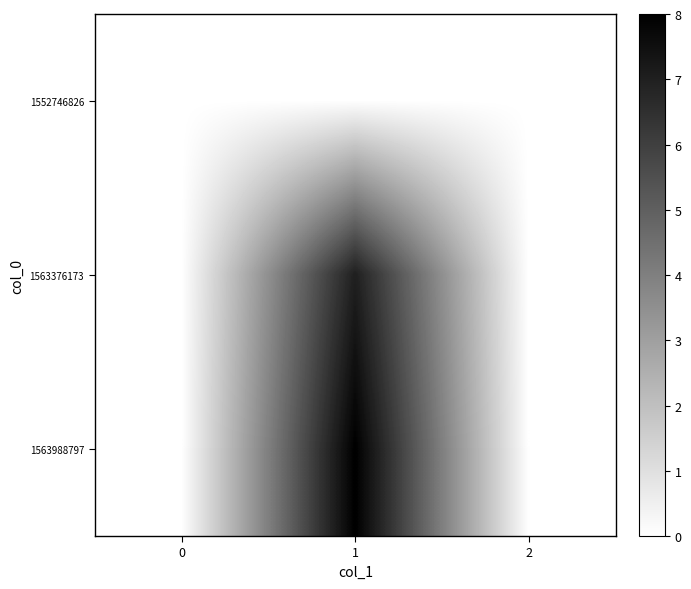

How many distinct data groups are displayed?

3